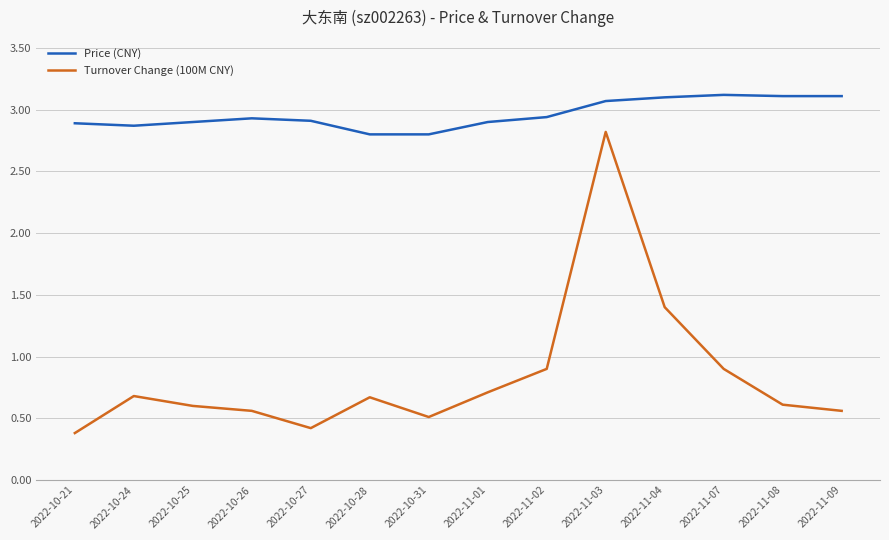

The value of Turnover Change (100M CNY) at 2022-11-01 is 0.4. True or false?

False